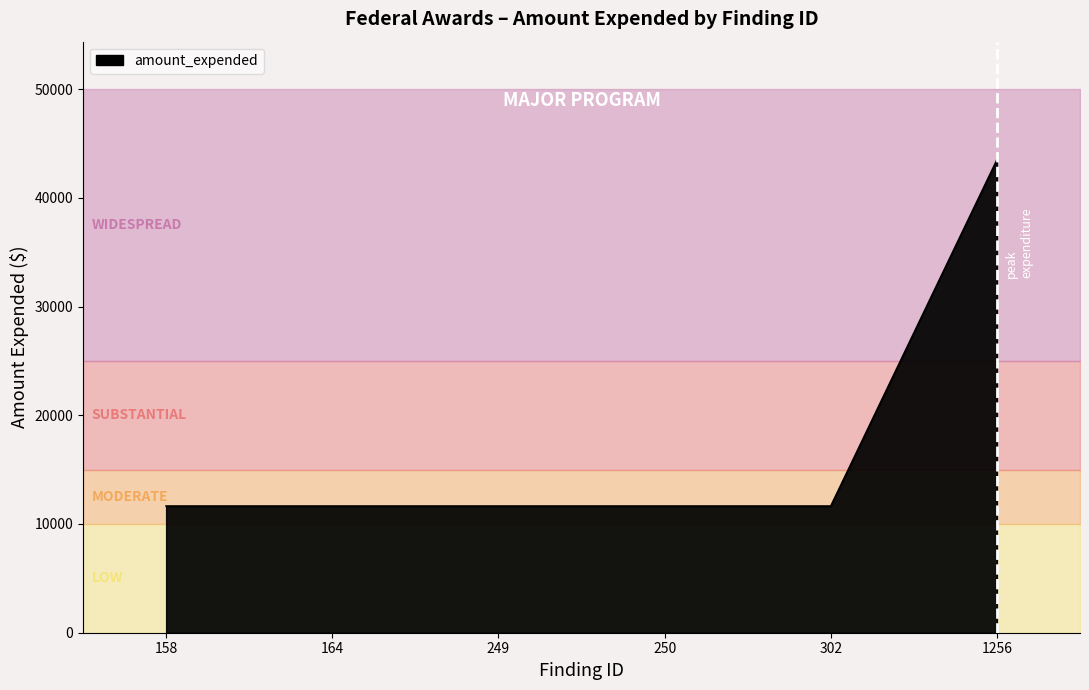

True or false: there are more than 0 points higher than both neighbors.

False